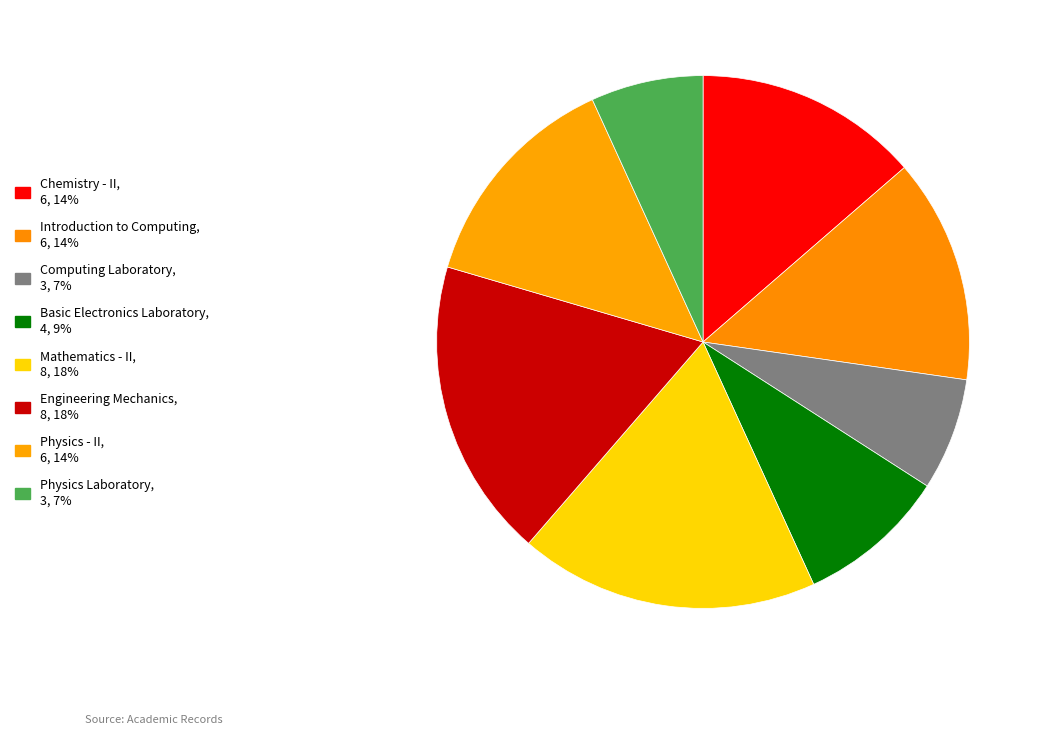

Count the number of slices in the pie.

8